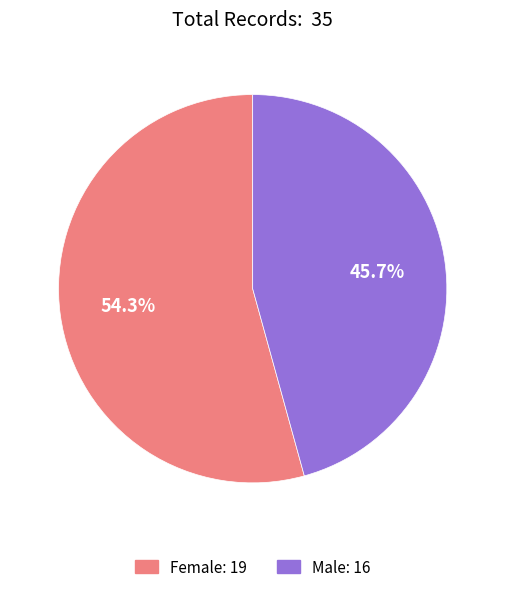

Which slice is the smallest?

Male